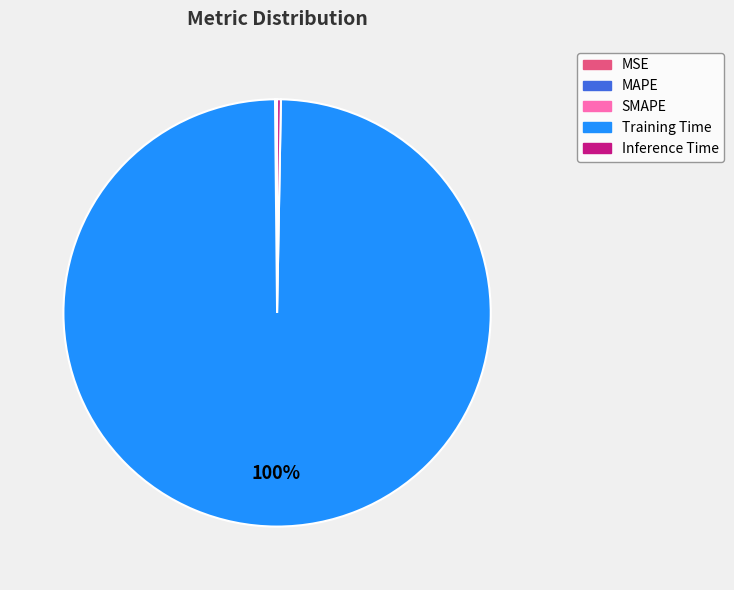

True or false: Inference Time accounts for 15% of the total.

False